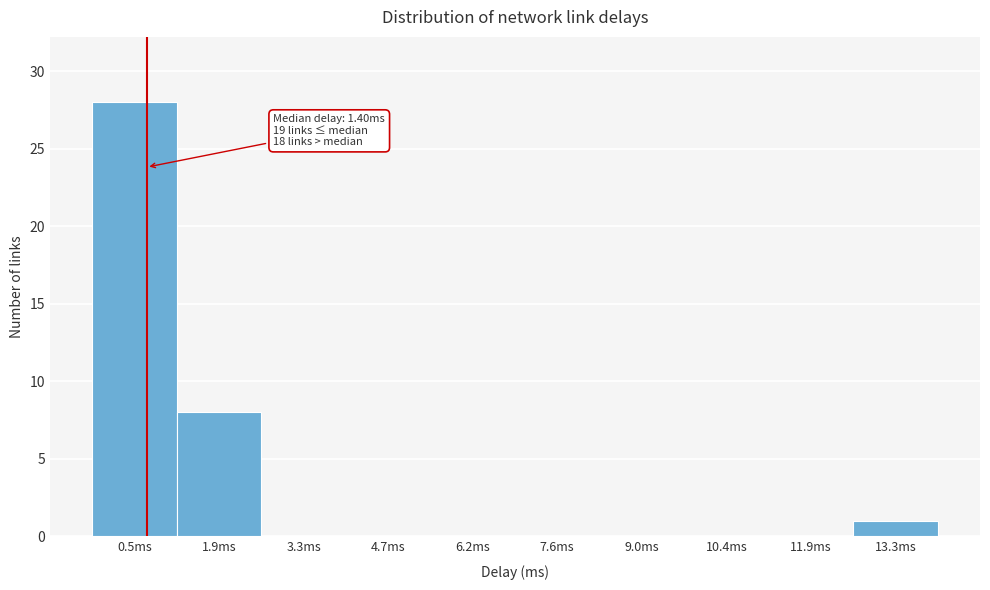

Reading left to right, list all the values displayed in this chart.

0.5ms=28	1.9ms=8	3.3ms=0	4.7ms=0	6.2ms=0	7.6ms=0	9.0ms=0	10.4ms=0	11.9ms=0	13.3ms=1